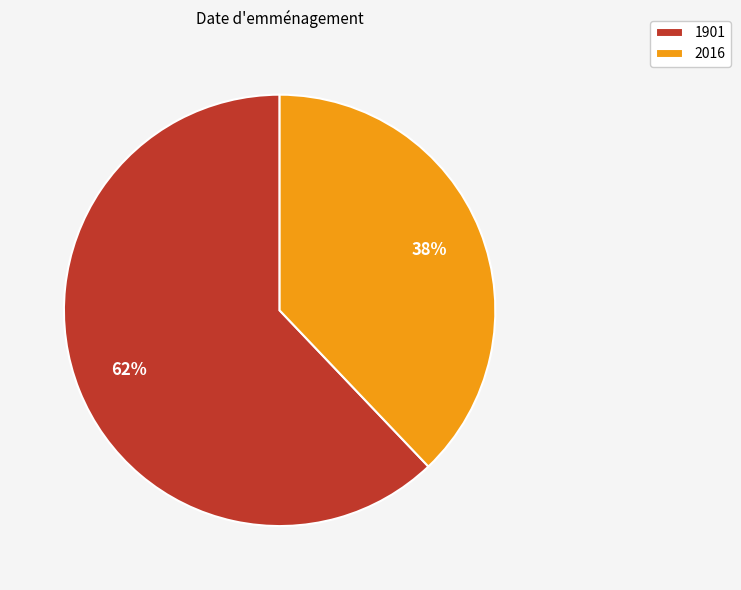

Is the sum of 2016 and 1901 greater than half?

Yes